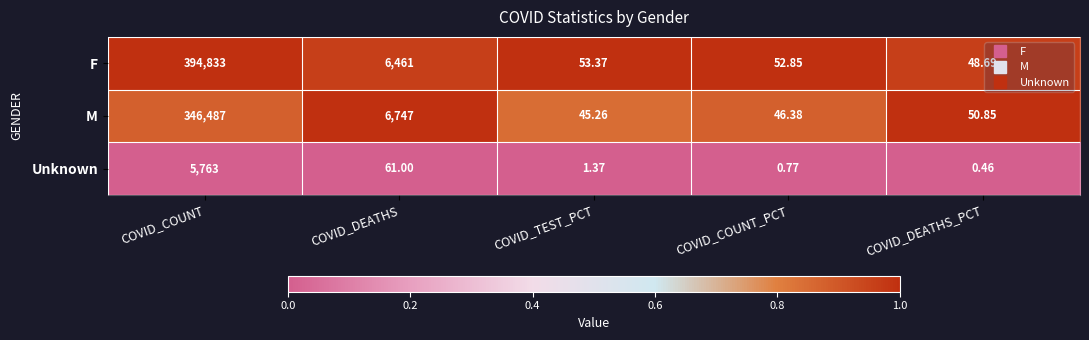

Which series has the largest range (max minus min)?

F